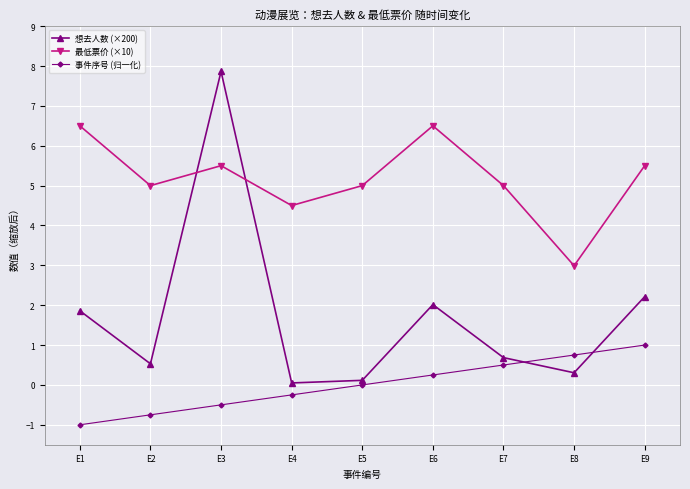

Which series has the largest range (max minus min)?

想去人数 (×200)